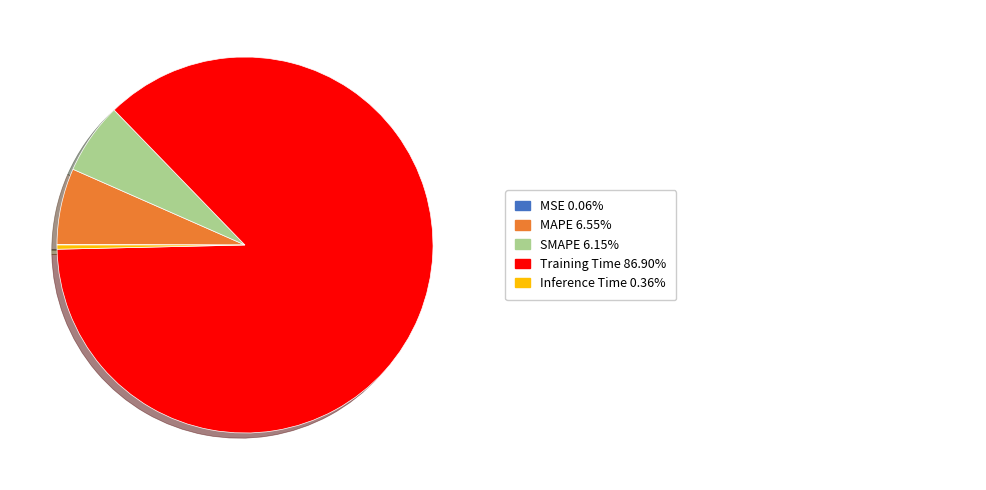

Is there any slice that represents more than half of the pie?

Yes